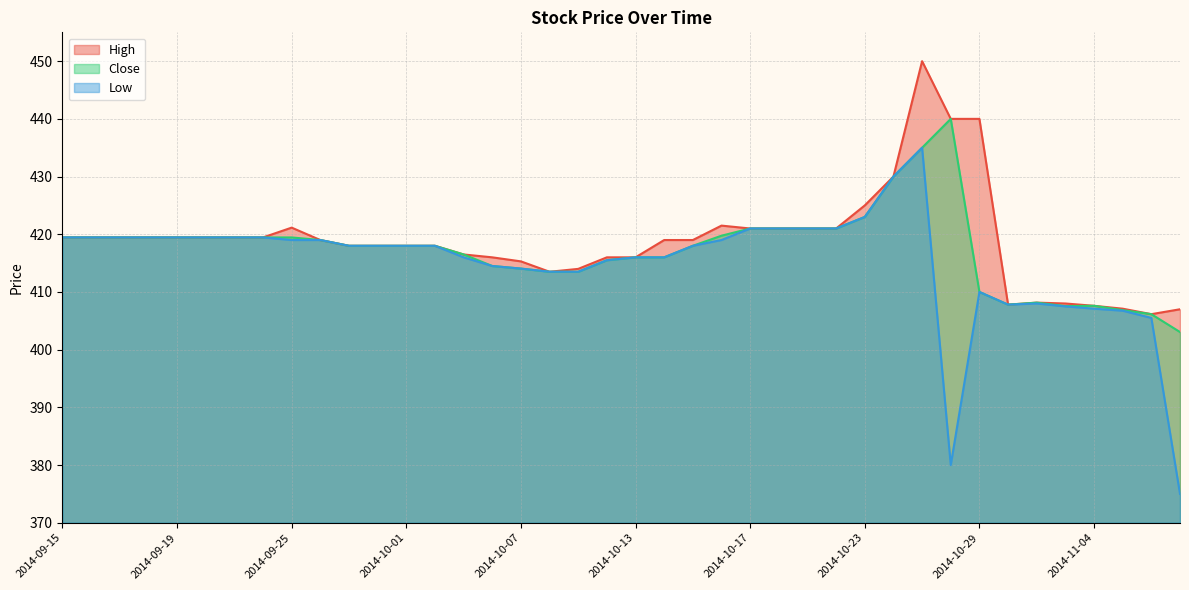

What is the total value across all series at 2014-09-24?

1258.3